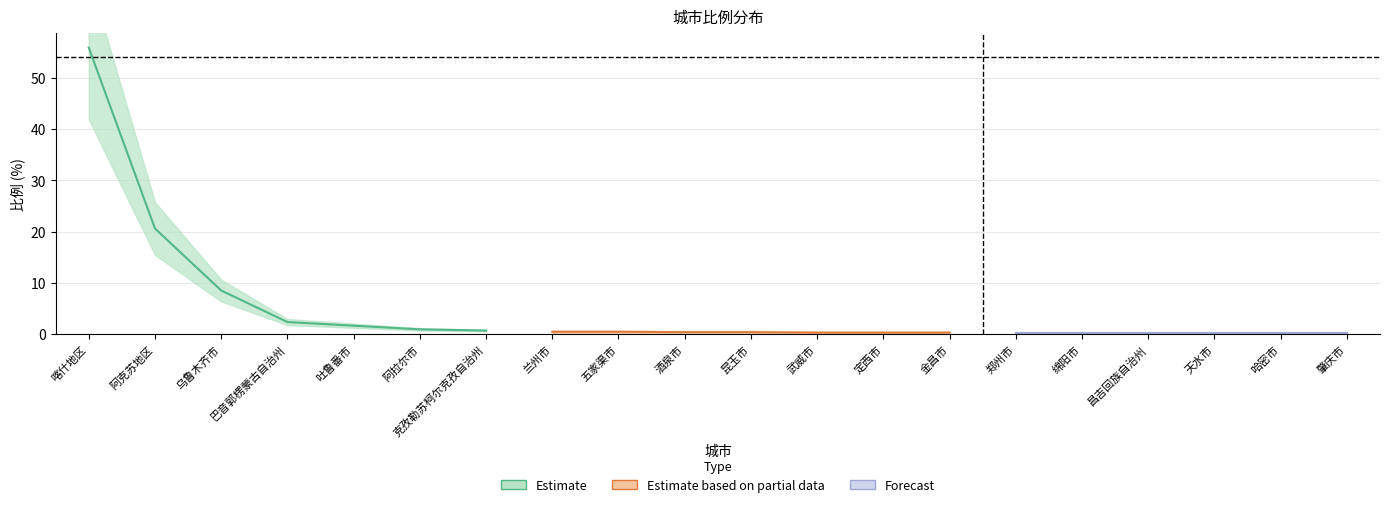

The value at 昆玉市 is 0.4. True or false?

True